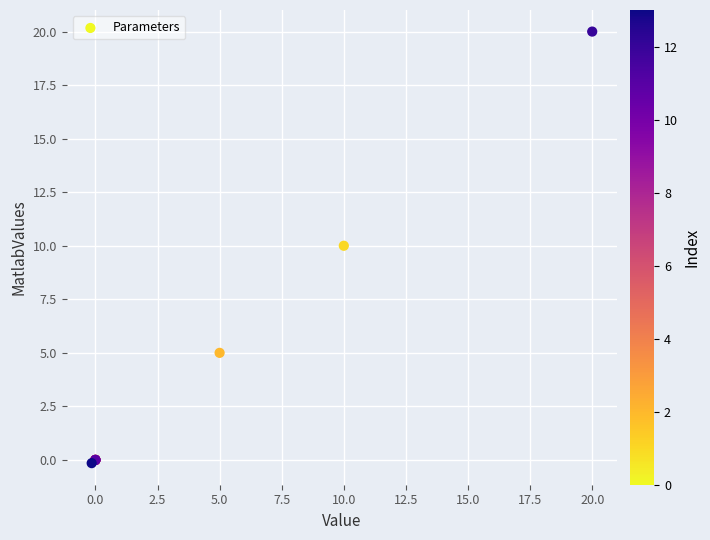

What Y value in the scatter plot is closest to 9?

10.0